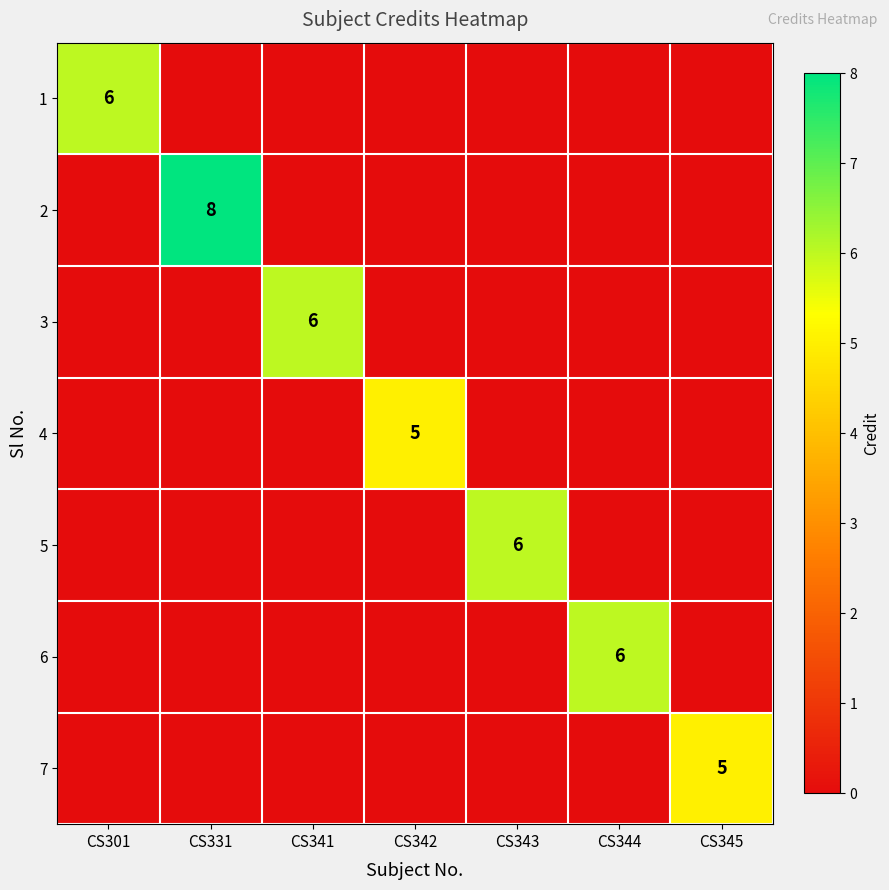

Is the value of 2 at CS331 greater than the value of 4 at CS301?

Yes